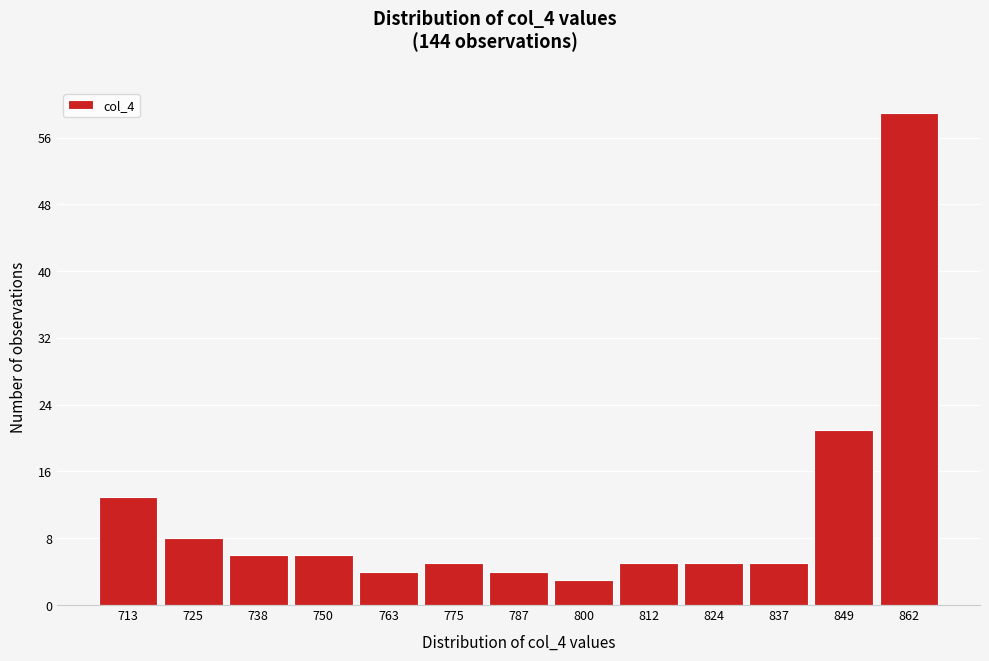

Reading left to right, extract all data points from this chart.

713=13	725=8	738=6	750=6	763=4	775=5	787=4	800=3	812=5	824=5	837=5	849=21	862=59